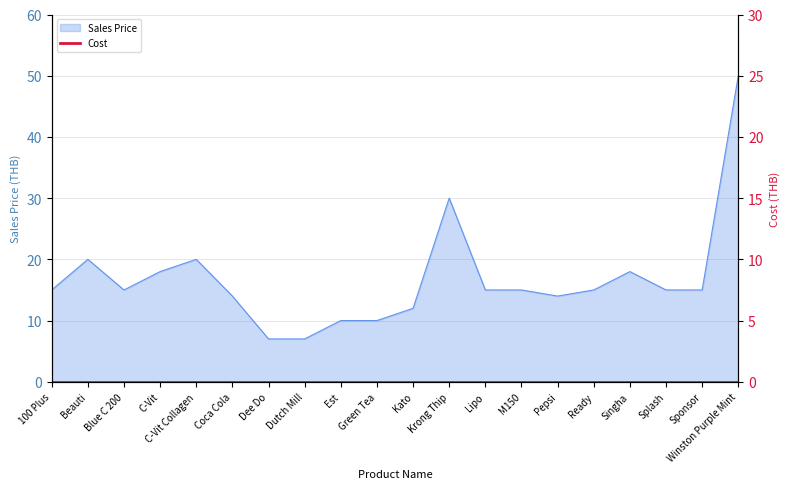

What is the maximum value shown in the chart?

50